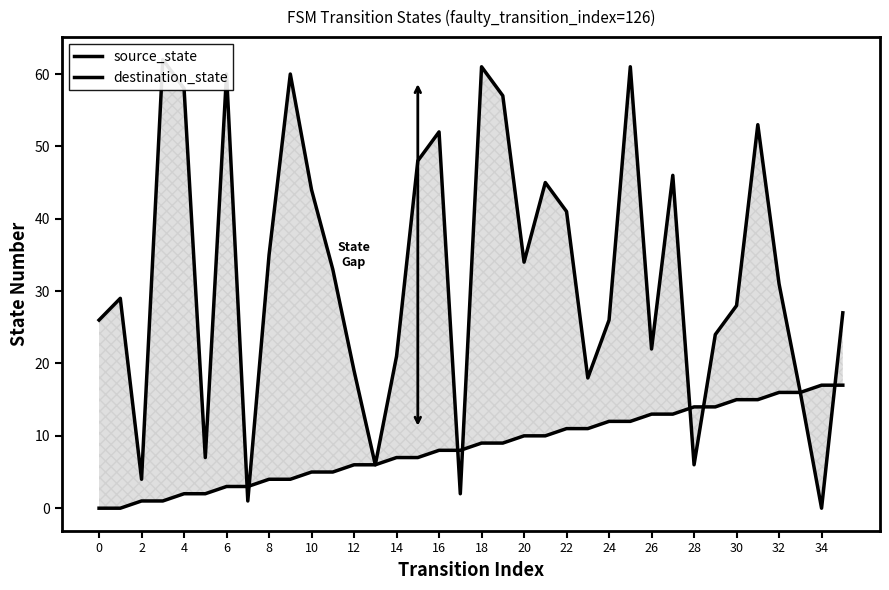

Reading left to right, list all the values displayed in this chart.

source_state: 0	0	1	1	2	2	3	3	4	4	5	5	6	6	7	7	8	8	9	9	10	10	11	11	12	12	13	13	14	14	15	15	16	16	17	17
destination_state: 26	29	4	62	58	7	60	1	35	60	44	33	19	6	21	48	52	2	61	57	34	45	41	18	26	61	22	46	6	24	28	53	31	16	0	27